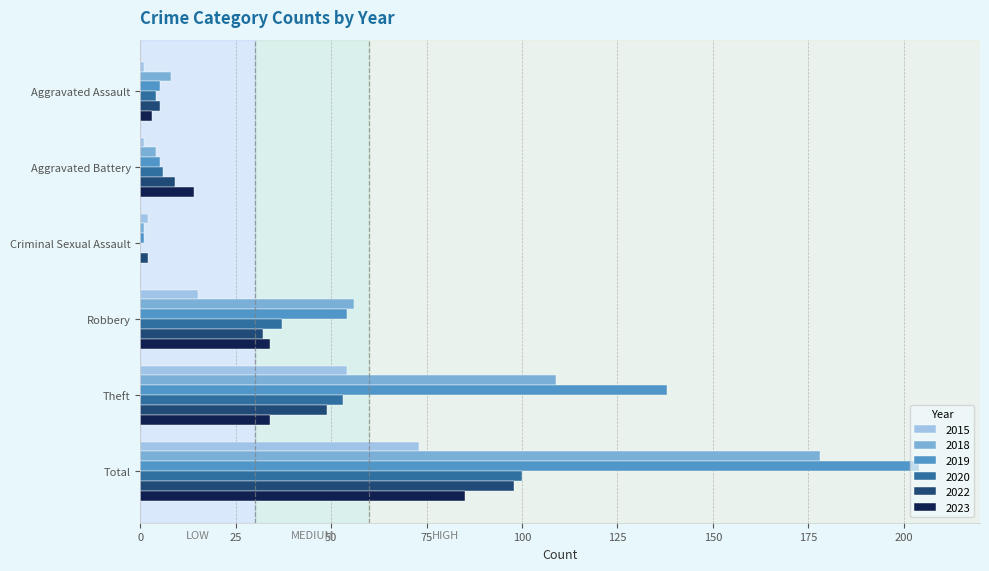

What is the greatest value displayed?

204